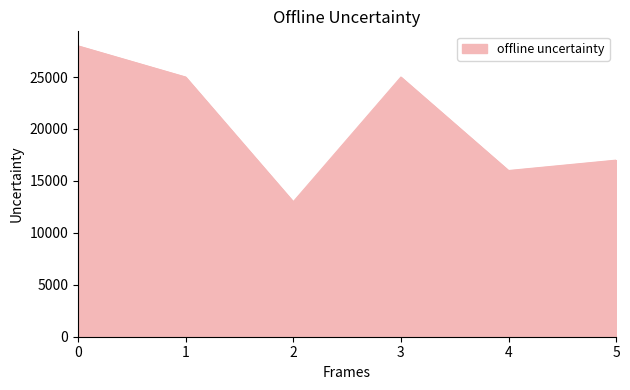

The value at 1 is 25000. True or false?

True